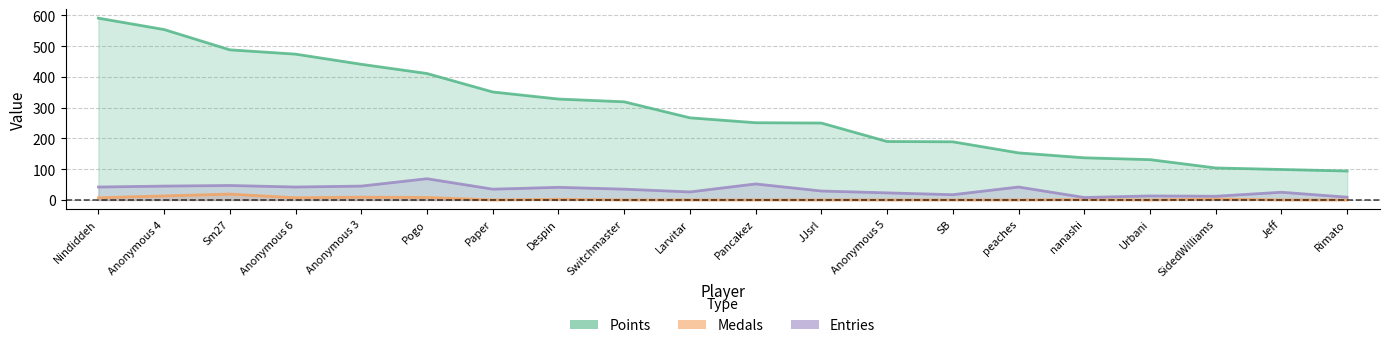

Where is the first local minimum for Medals?

Anonymous 6